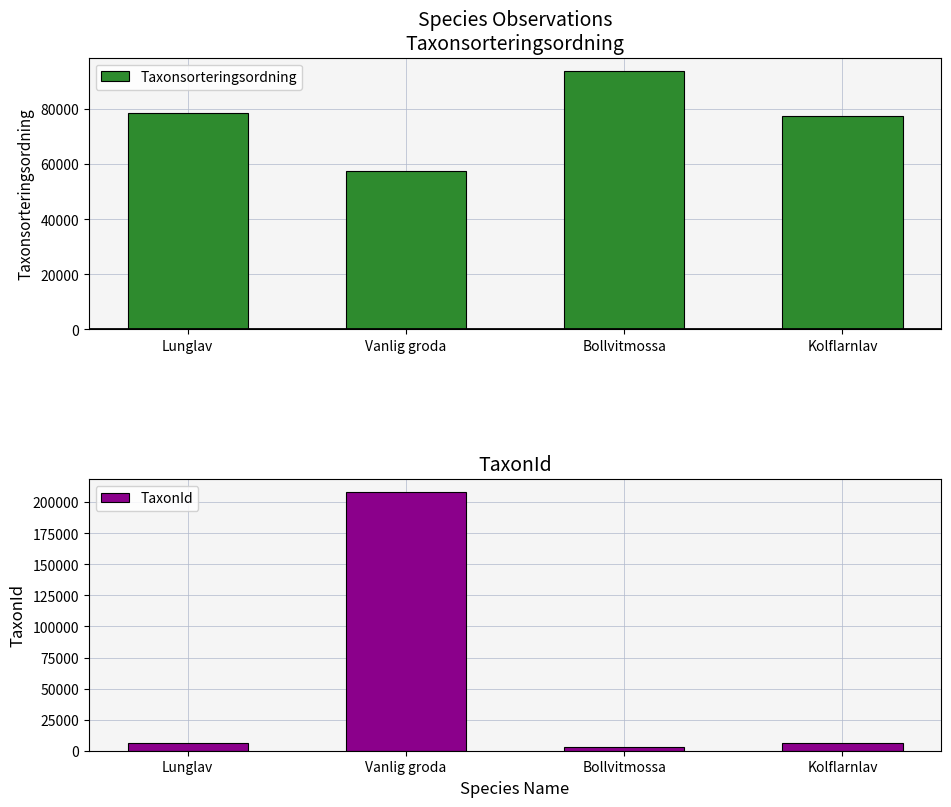

How many data points in Taxonsorteringsordning are above 78569?

1